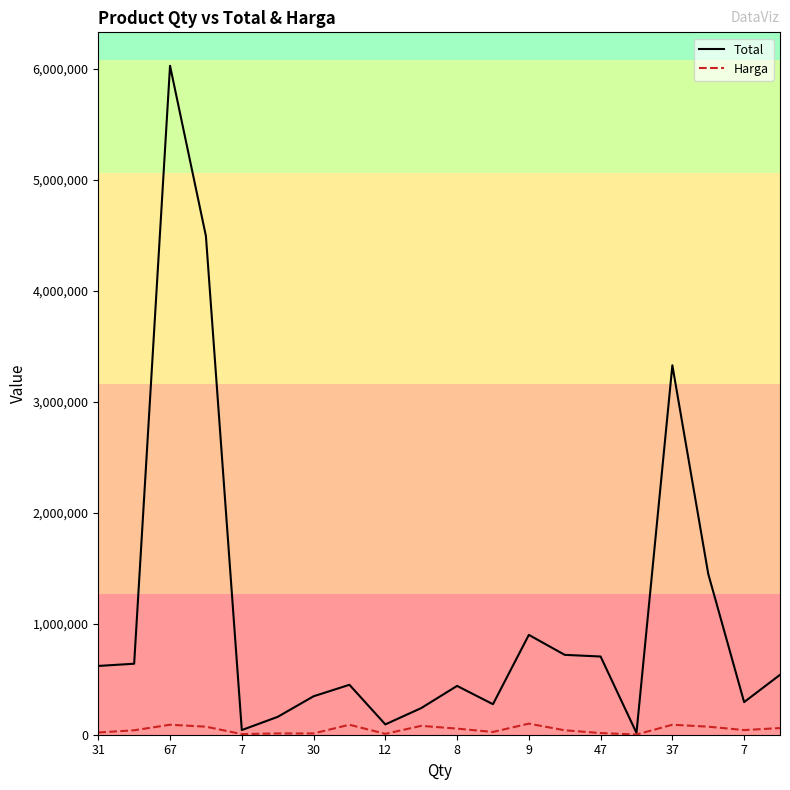

Which series has the largest total across all categories?

Total